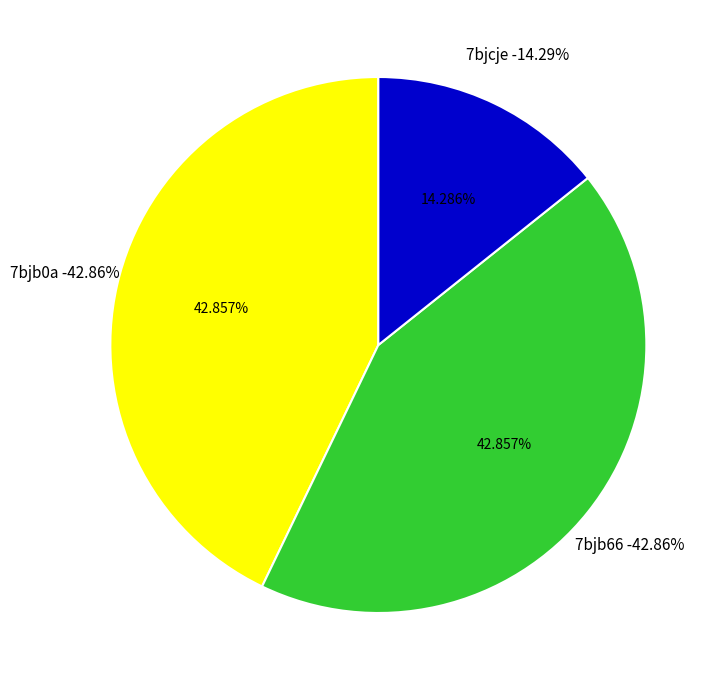

Is there any slice that represents more than half of the pie?

No